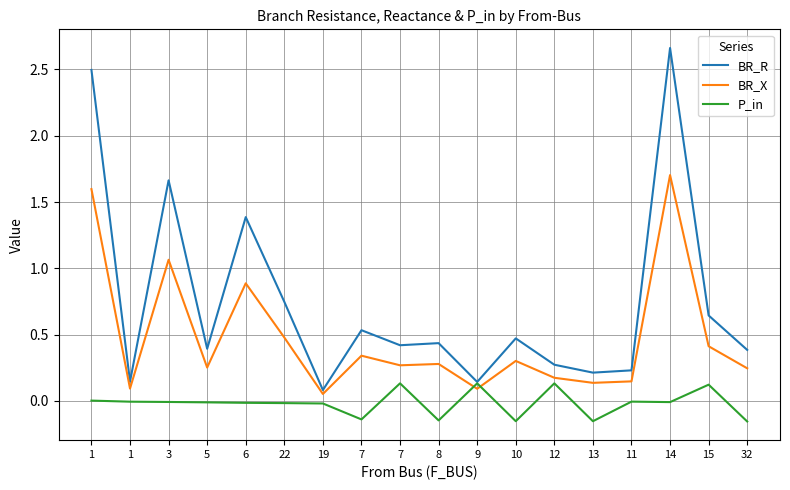

What are all the series names shown in the legend?

BR_R, BR_X, P_in